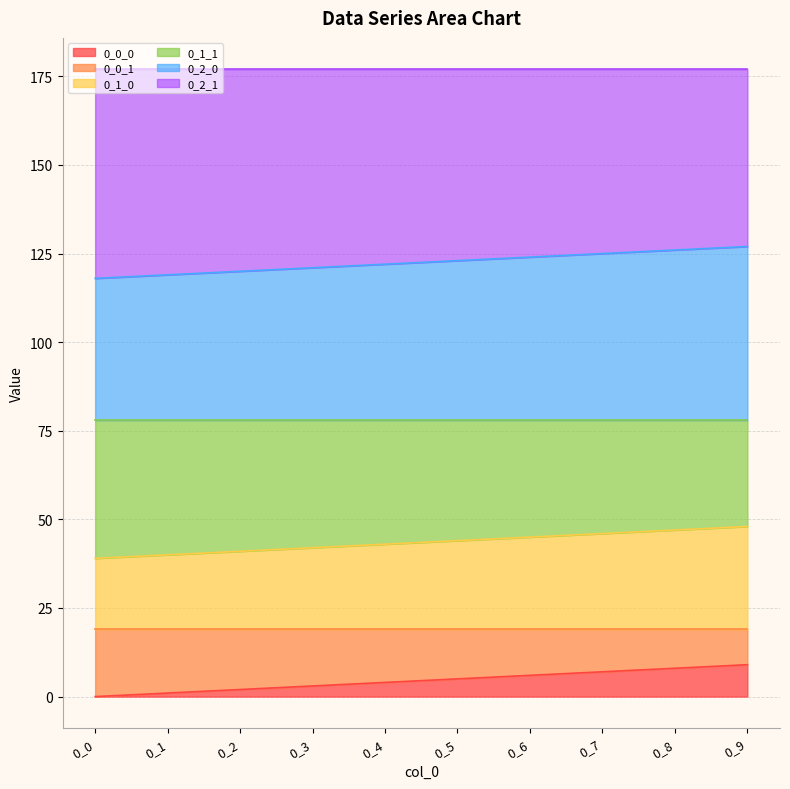

True or false: 0_0_1 has a value of 69 at 0_4.

False